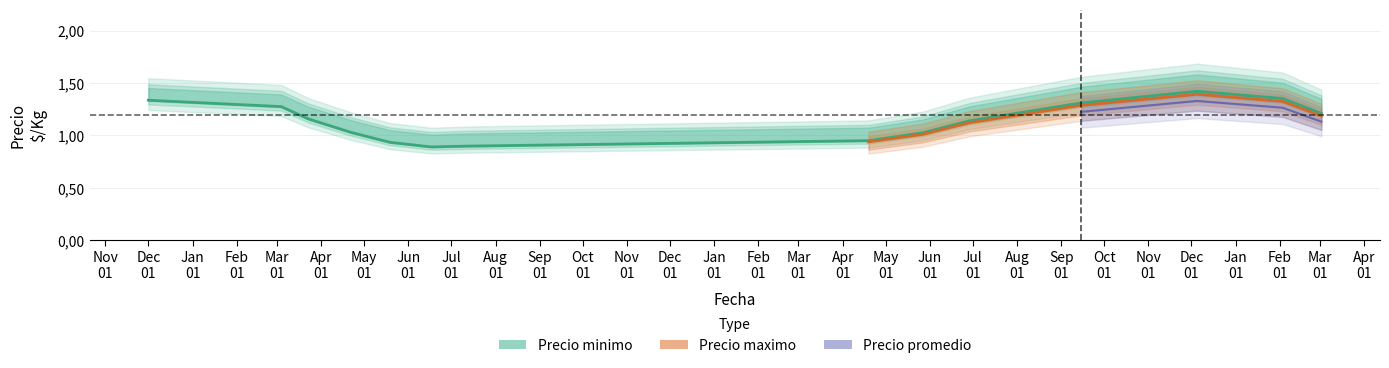

True or false: Precio promedio has a value of 468 at 12.

False